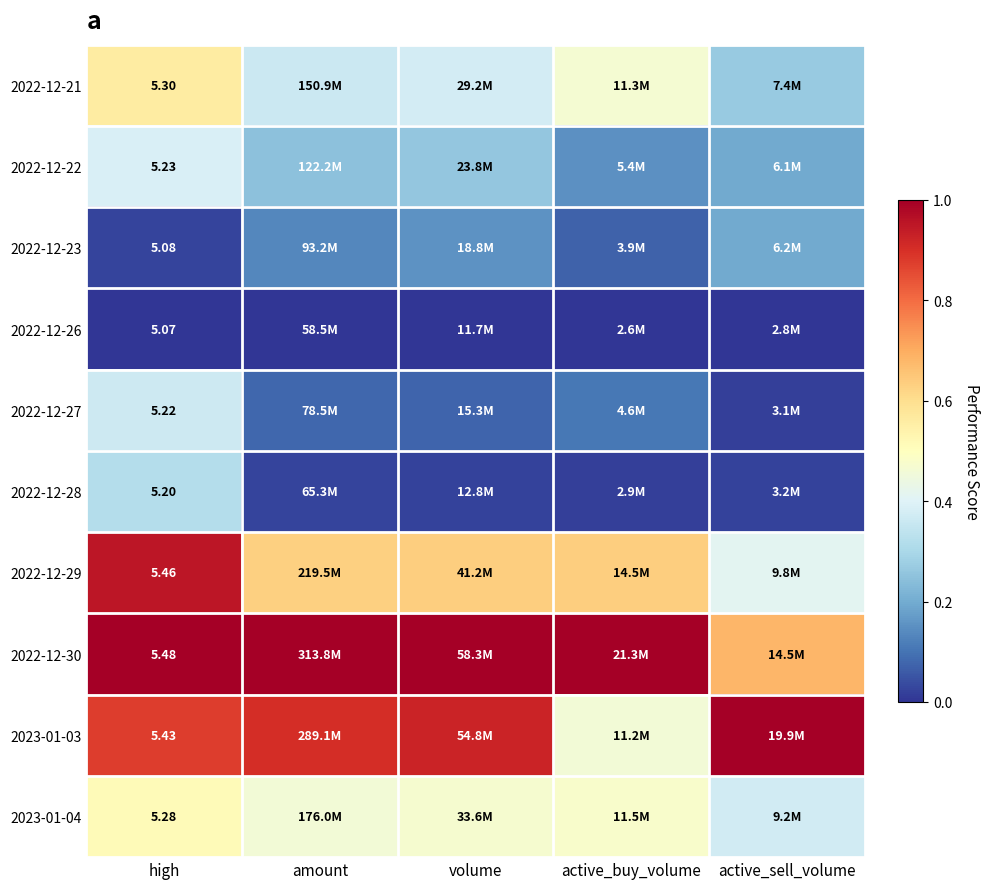

True or false: 2022-12-27 has a value of 0.1 at amount.

False